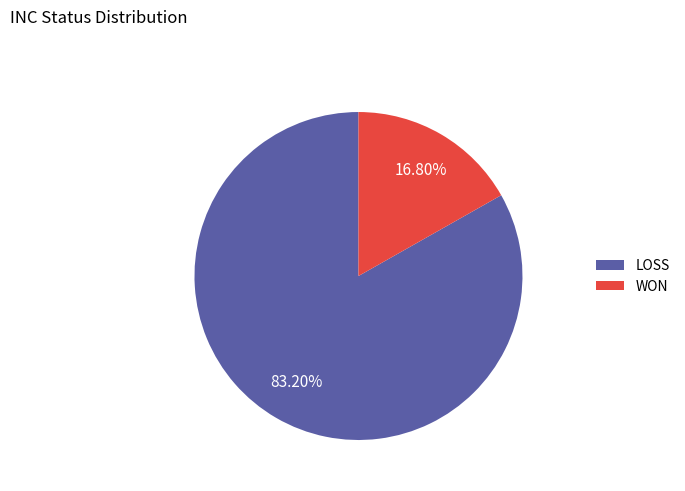

What is the total percentage of WON and LOSS?

100.0%